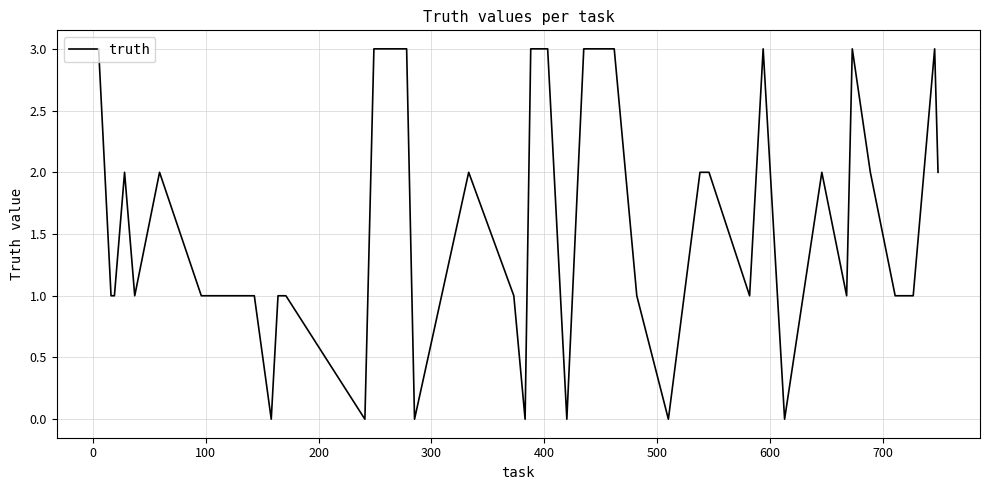

What is the difference between the maximum and minimum values?

3